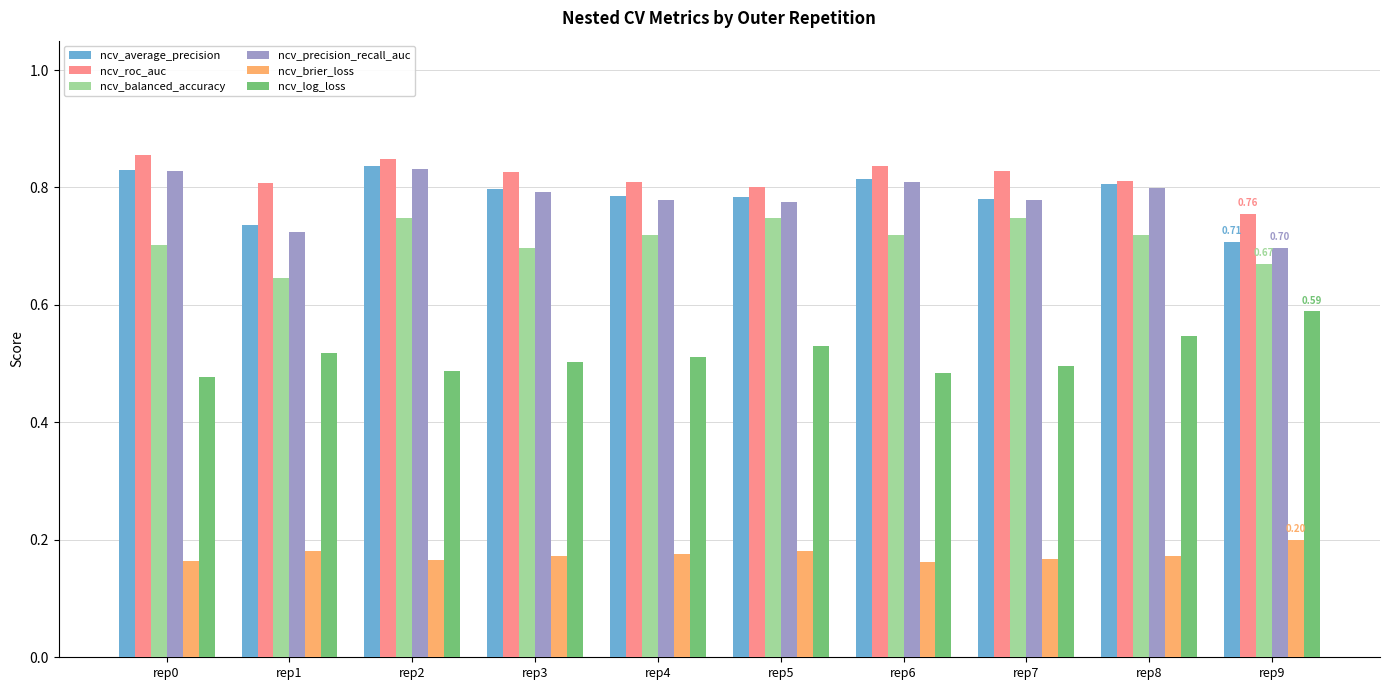

What is the sum of the ncv_roc_auc values at rep3 and rep7?

1.7